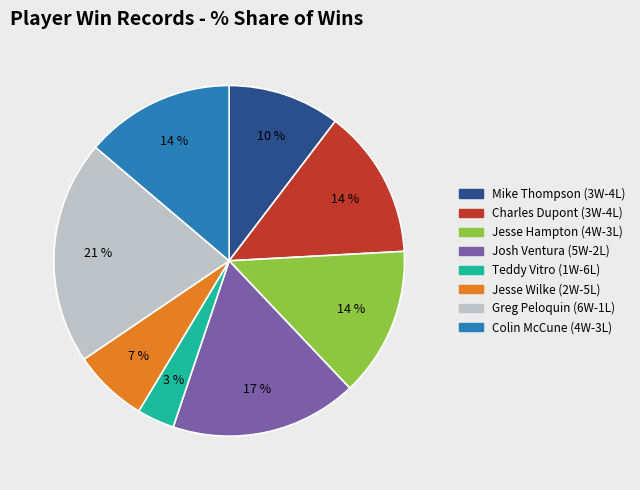

The Greg Peloquin (6W-1L) slice represents 21% of the pie. True or false?

True